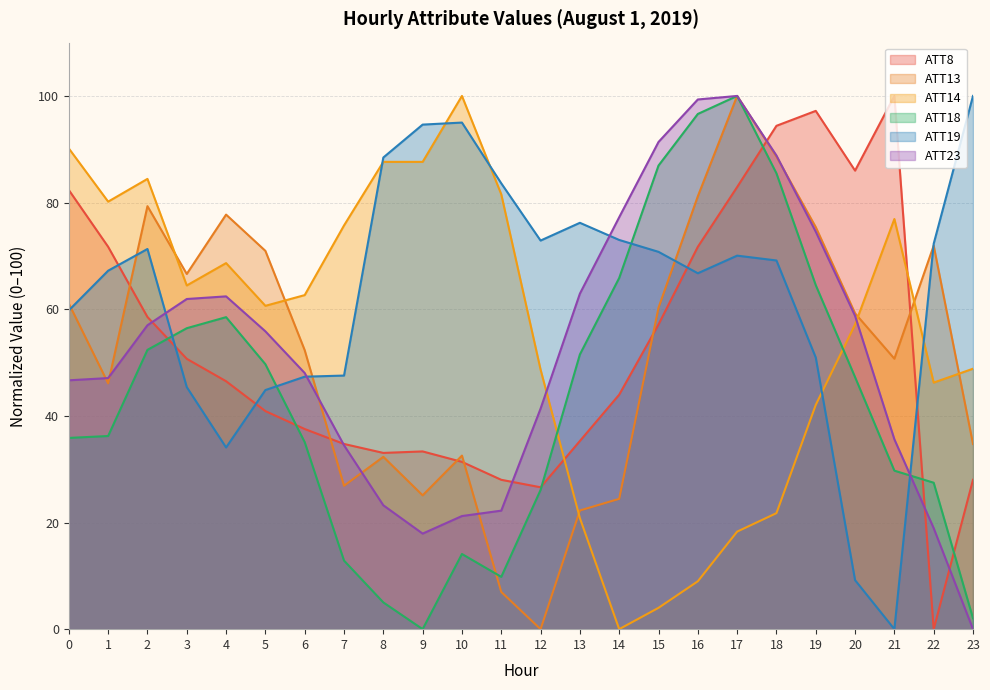

Which series has the largest total across all categories?

ATT19